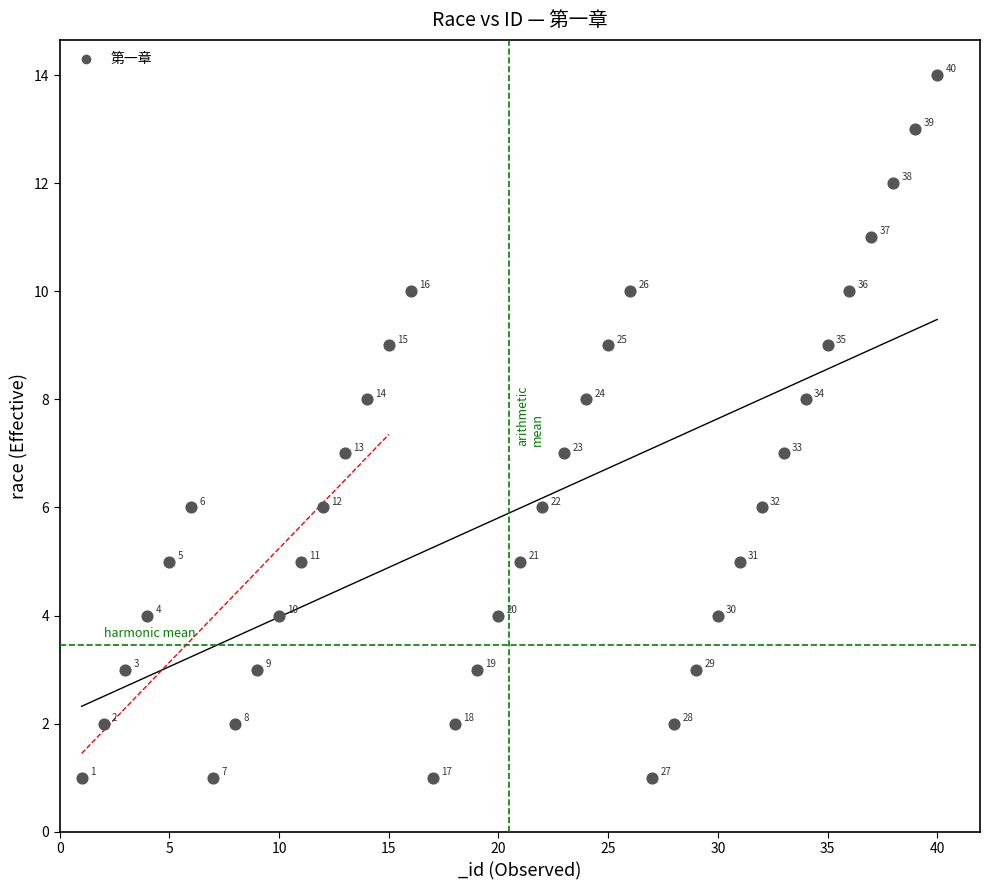

What Y value in the scatter plot is closest to 7?

7